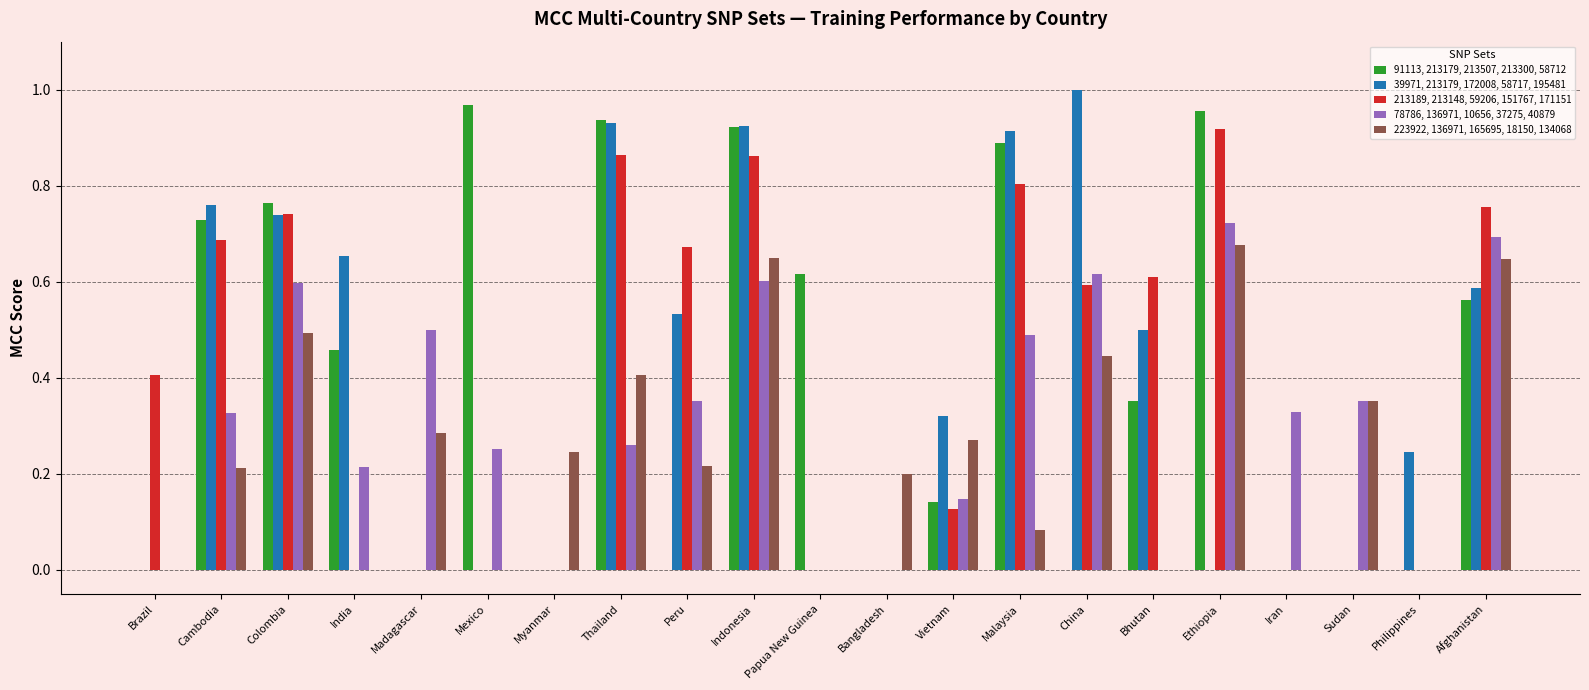

True or false: 213189, 213148, 59206, 151767, 171151 has a value of 0.8 at Afghanistan.

True